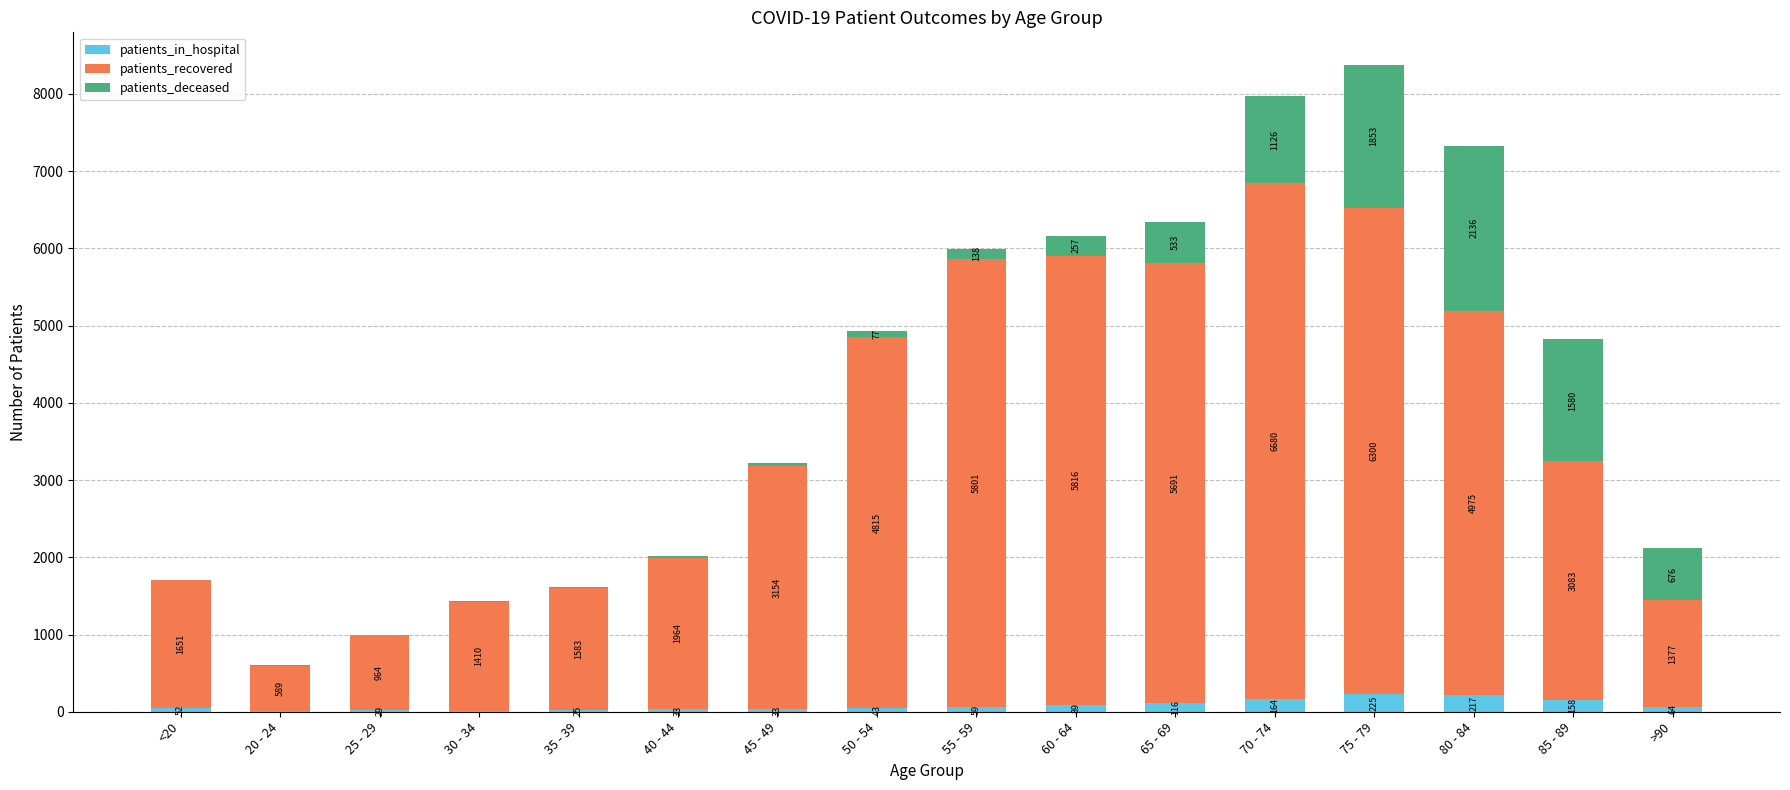

At which label does patients_in_hospital reach its peak?

75 - 79